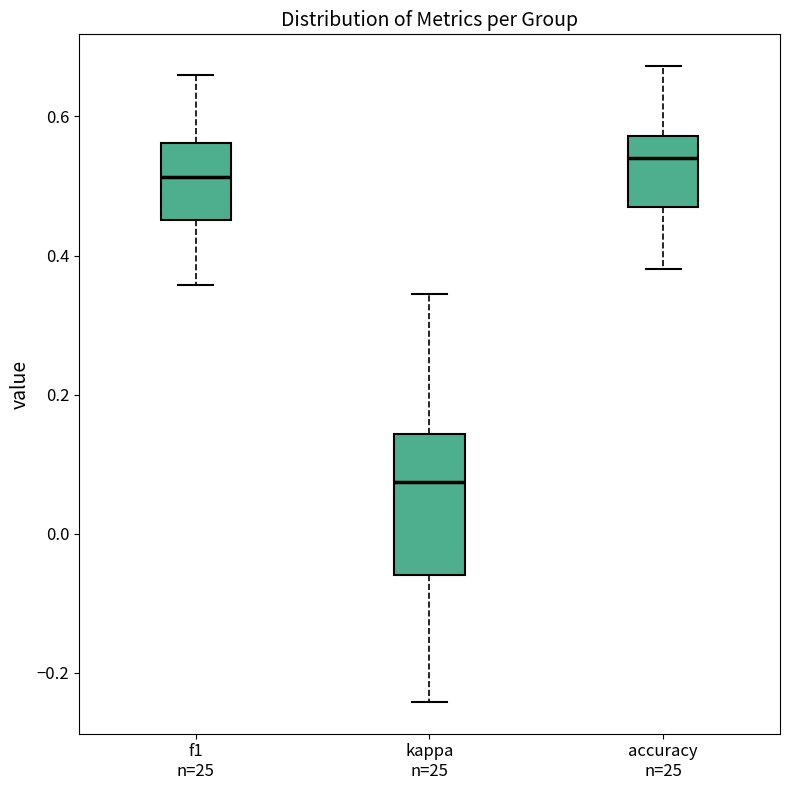

Where is the upper edge of the box for f1 n=25 on the y-axis? The values are not printed on the chart, so give them approximately, as read against the axis.

0.56